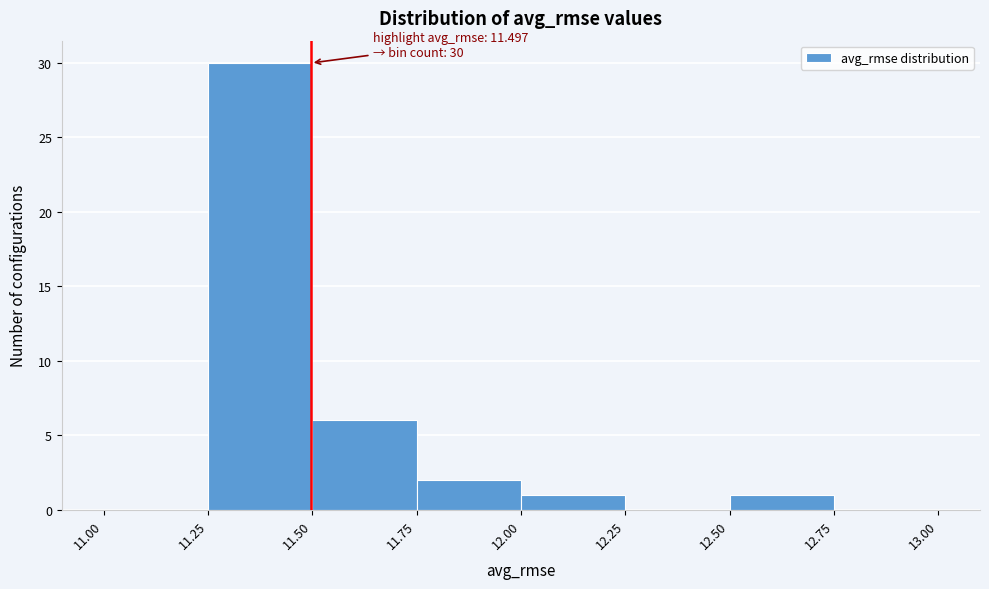

Which range on the x-axis has the tallest bar?

11.25 to 11.50